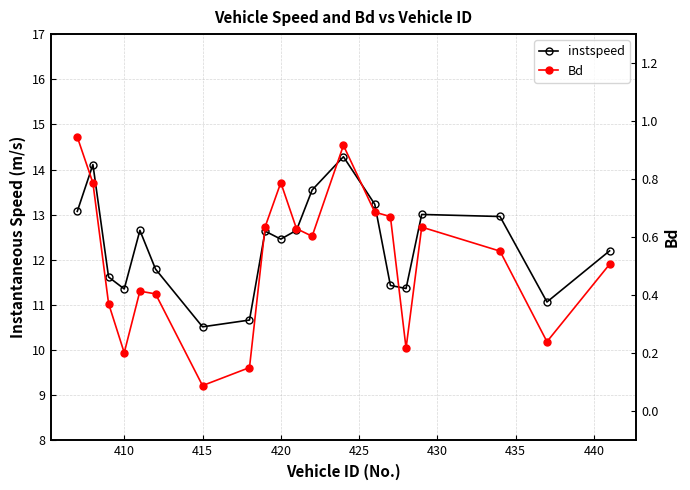

Which series has the widest spread of values?

instspeed